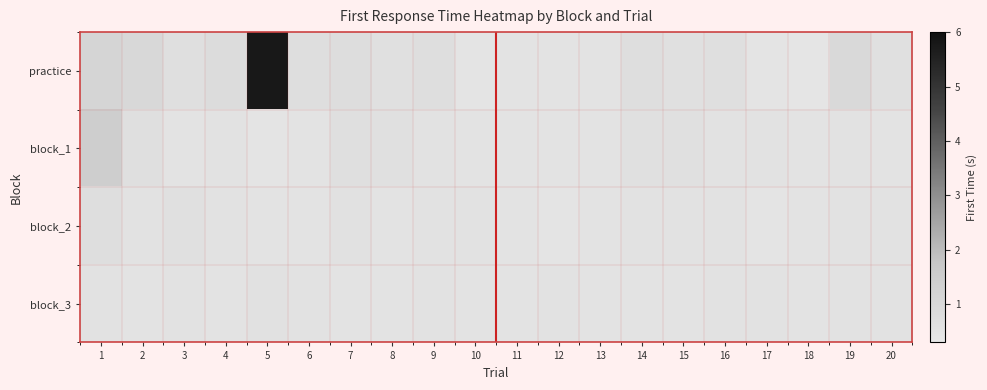

What is the difference between the highest and lowest values at 17?

0.1